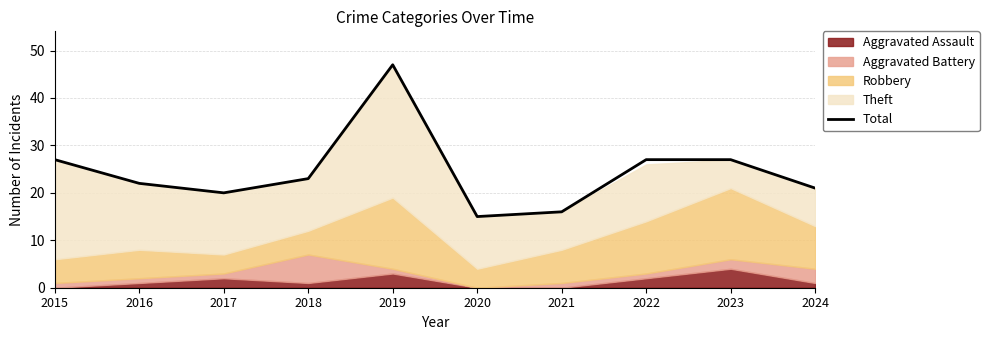

Reading right to left, transcribe all the data shown in this chart.

21	27	27	16	15	47	23	20	22	27